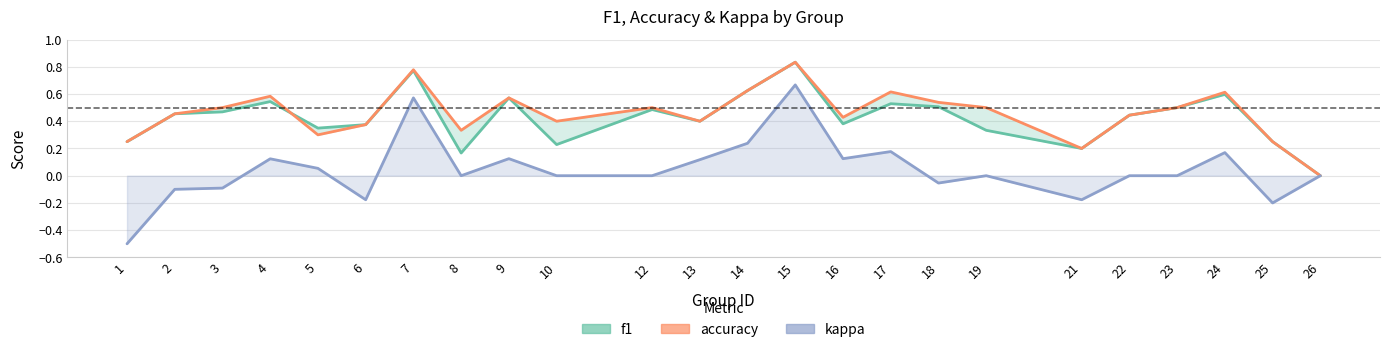

What are all the series names shown in the legend?

f1, accuracy, kappa